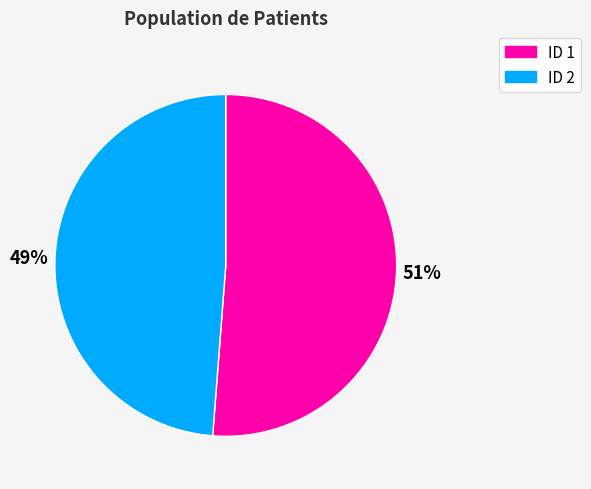

Does any single category account for the majority?

Yes